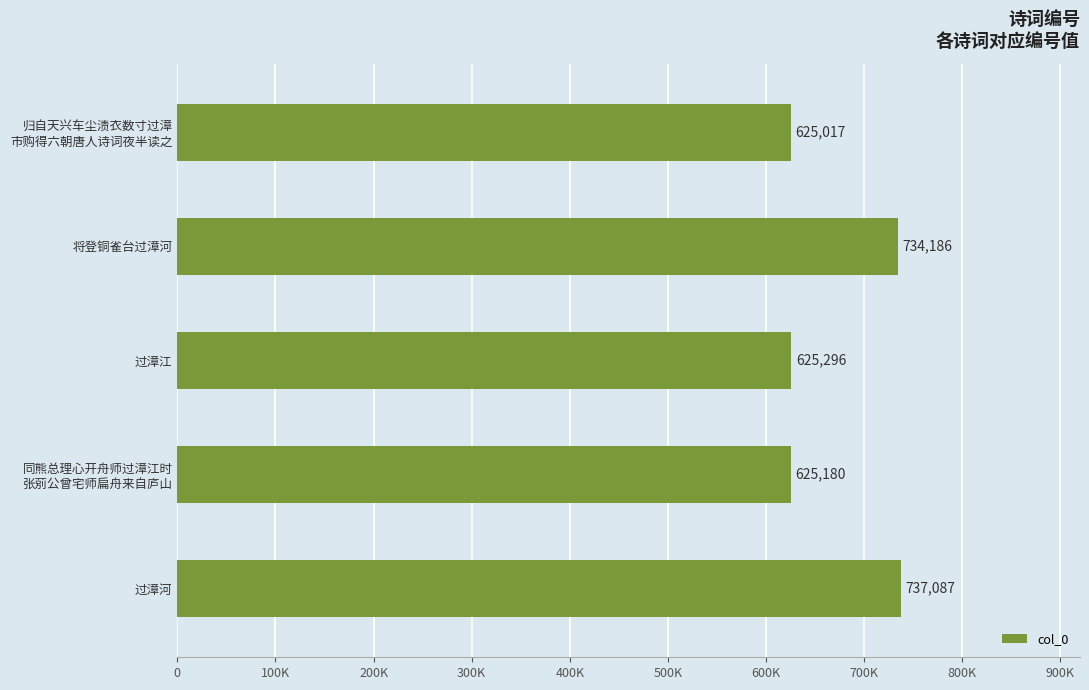

How many bars are there in total?

5